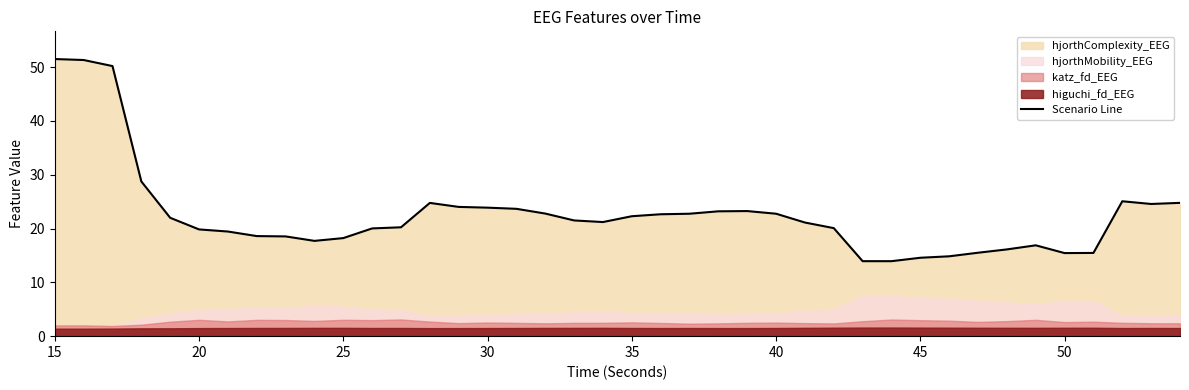

Is it true that Scenario Line equals 30.9 at 25?

False